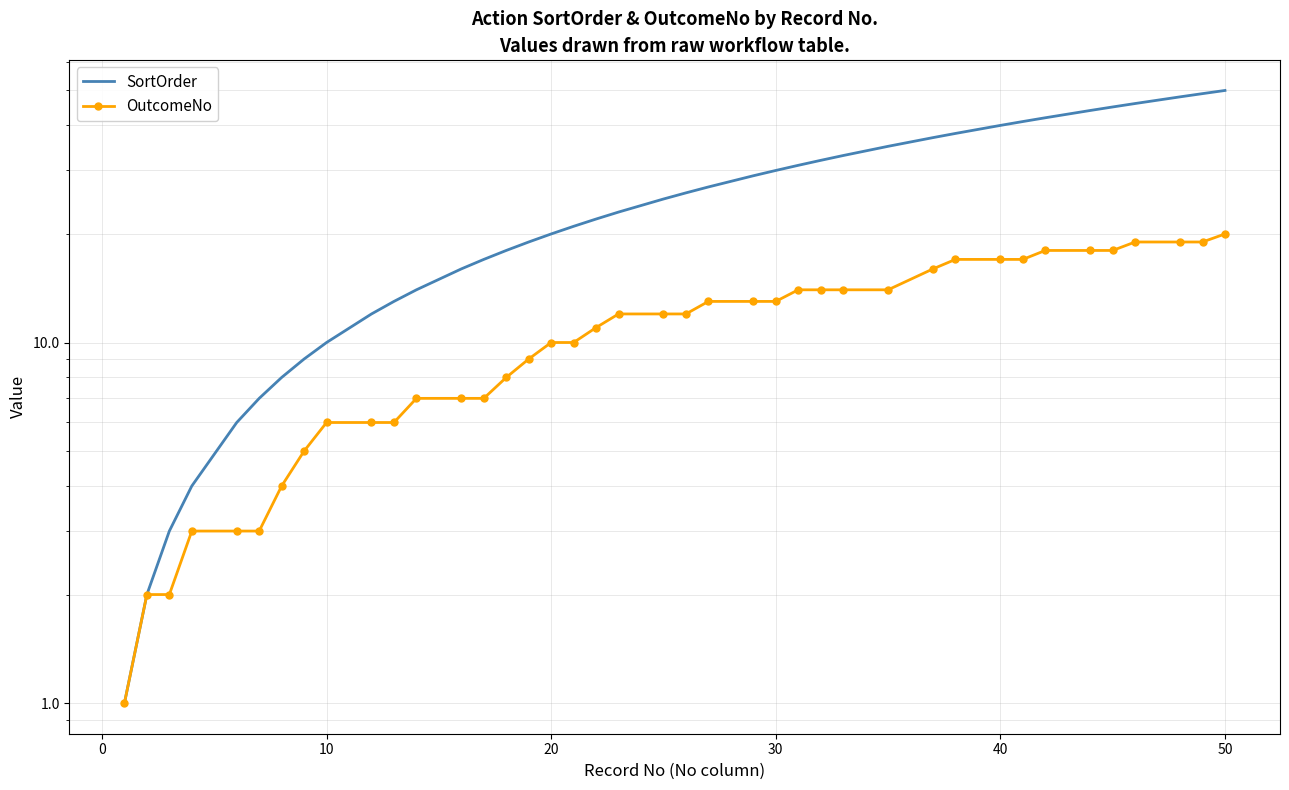

At how many categories does at least one series exceed 31?

14